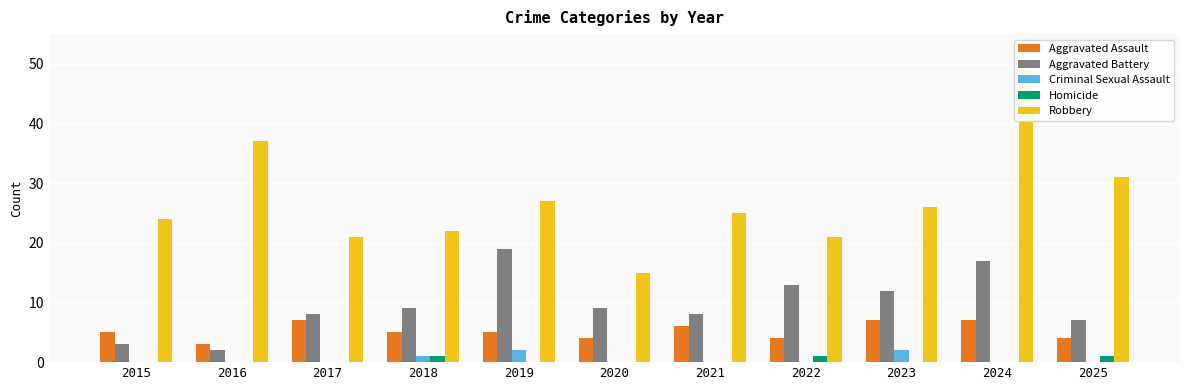

Reading left to right, extract all data points from this chart.

Aggravated Assault: 5	3	7	5	5	4	6	4	7	7	4
Aggravated Battery: 3	2	8	9	19	9	8	13	12	17	7
Criminal Sexual Assault: 0	0	0	1	2	0	0	0	2	0	0
Homicide: 0	0	0	1	0	0	0	1	0	0	1
Robbery: 24	37	21	22	27	15	25	21	26	49	31